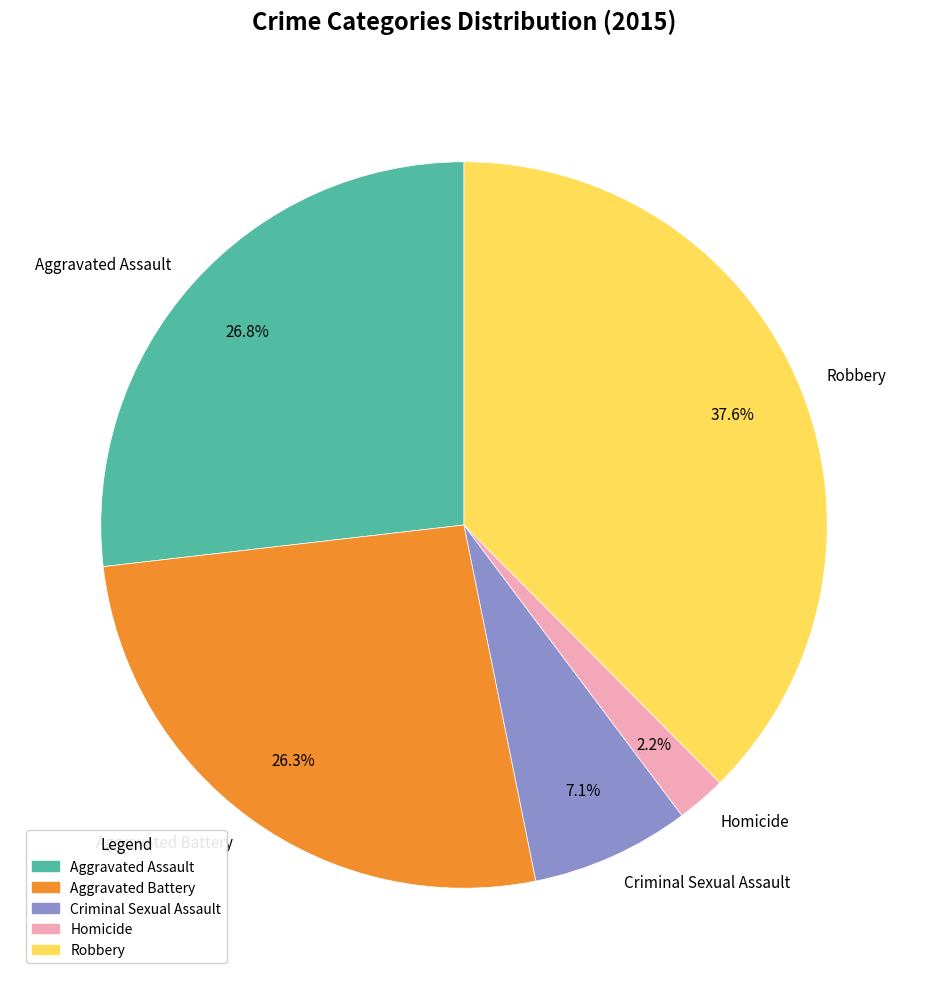

Which has a higher value, Aggravated Assault or Homicide?

Aggravated Assault